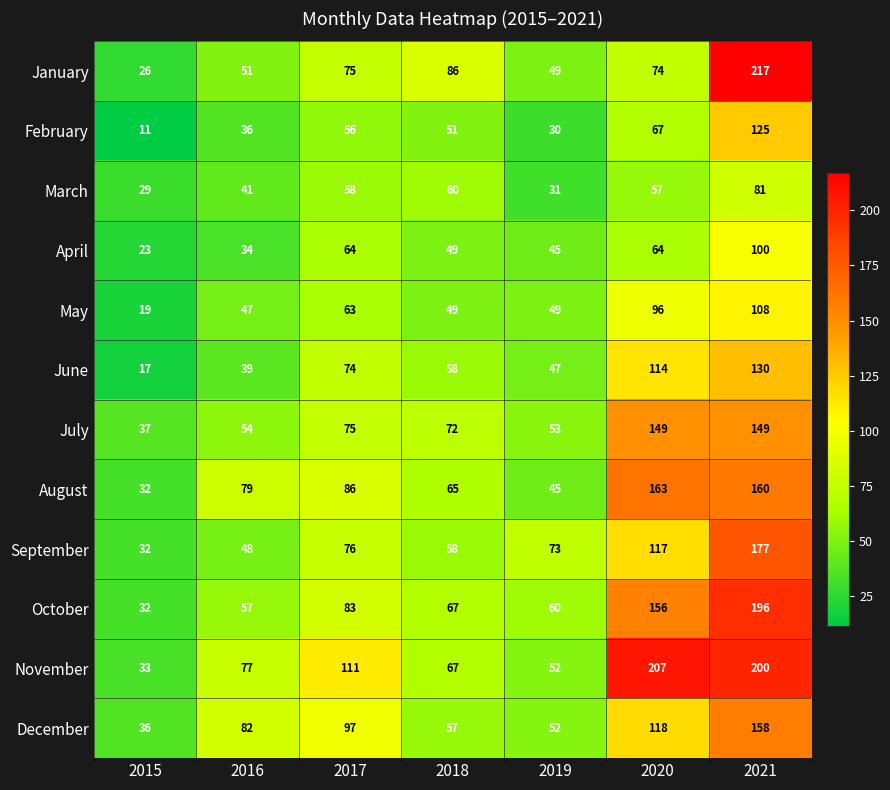

Which label corresponds to the smallest value in the chart?

2015